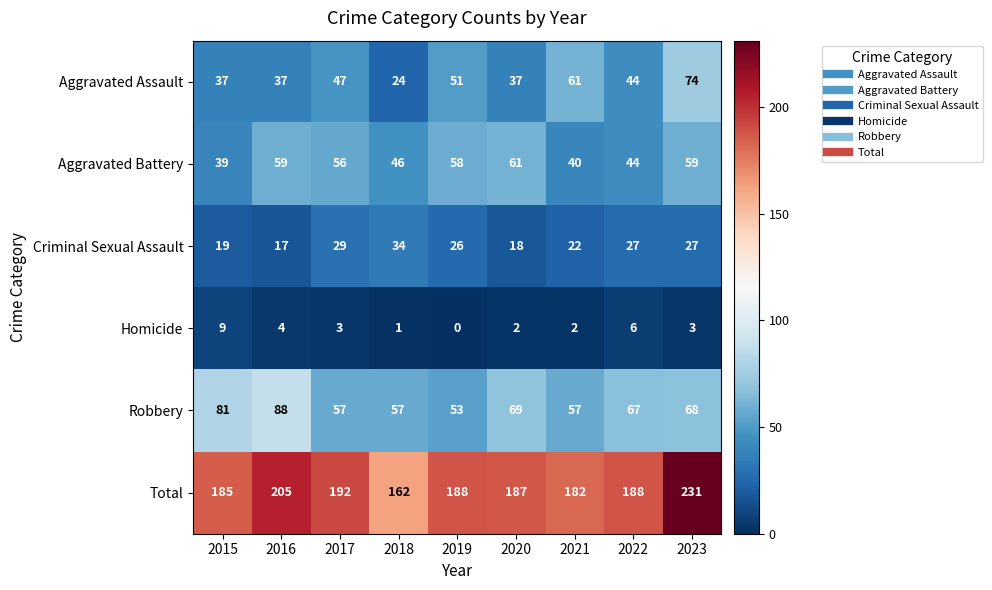

Where does the Criminal Sexual Assault series first go above 26?

2017